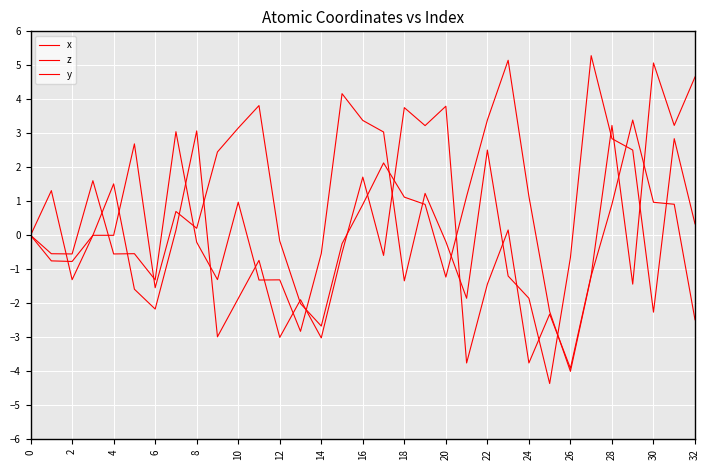

How many lines are shown in the chart?

3